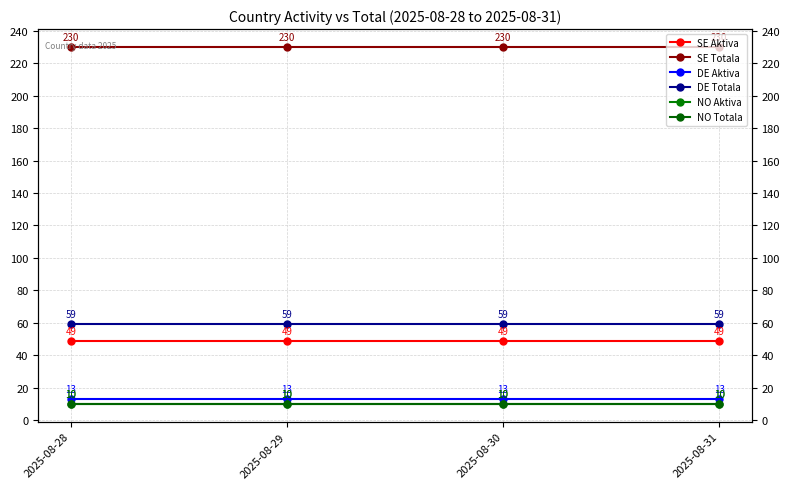

Is it true that NO Totala equals 6 at 2025-08-30?

False